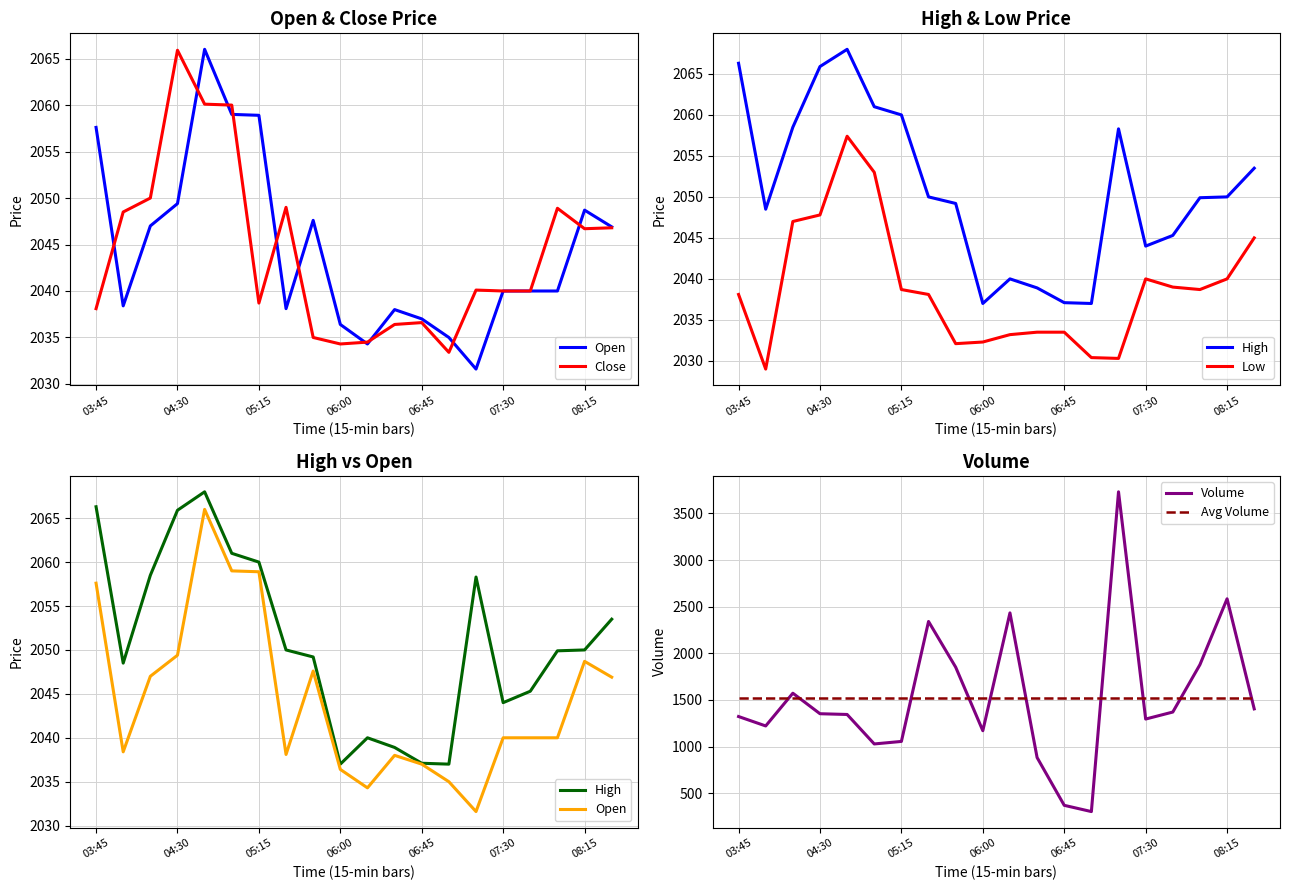

What is the lowest value of the Avg Volume series?

1525.3